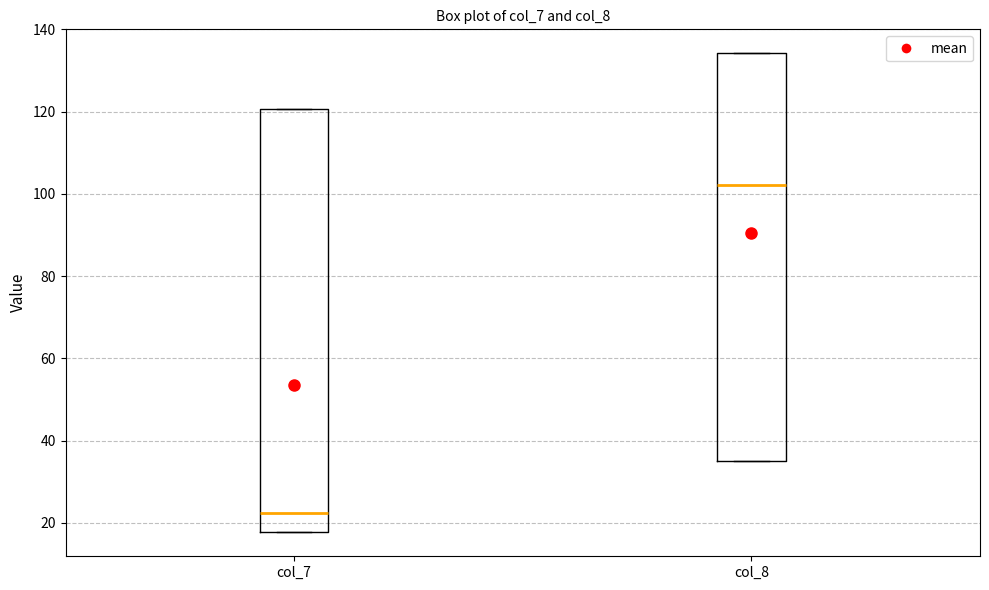

Reading left to right, read every box against the y-axis: the position of its median line, the range the box covers, and the ends of its whiskers. The values are not printed on the chart, so give them approximately, as read against the axis.

col_7: median 22, box 18 to 120, whiskers 18 to 120
col_8: median 102, box 36 to 134, whiskers 36 to 134